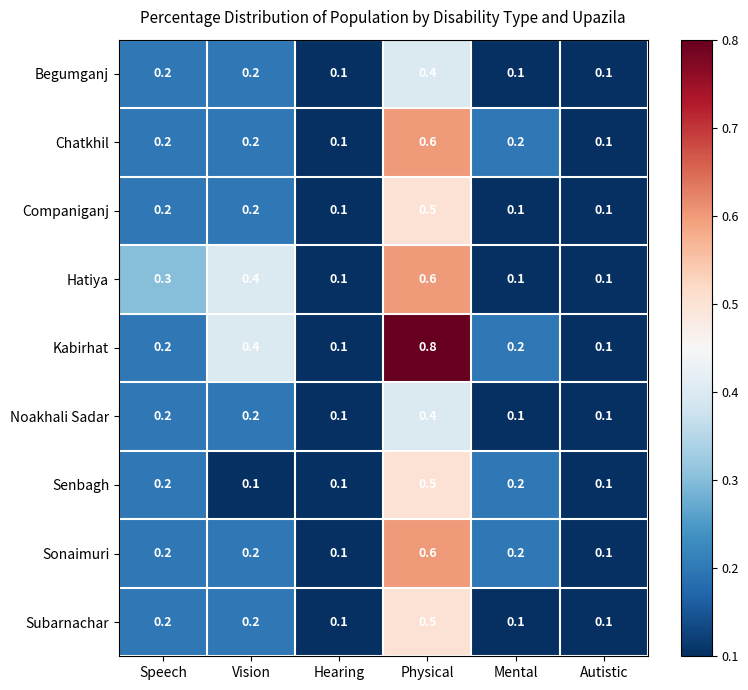

What is the spread (max minus min) of values at Physical?

0.4